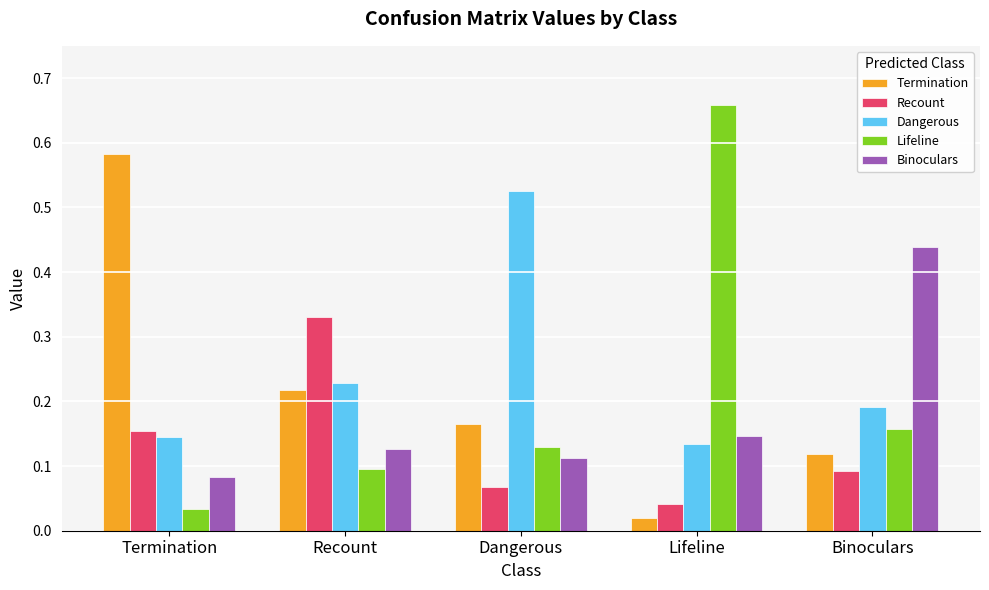

Which category has the lowest value in the Binoculars series?

Termination